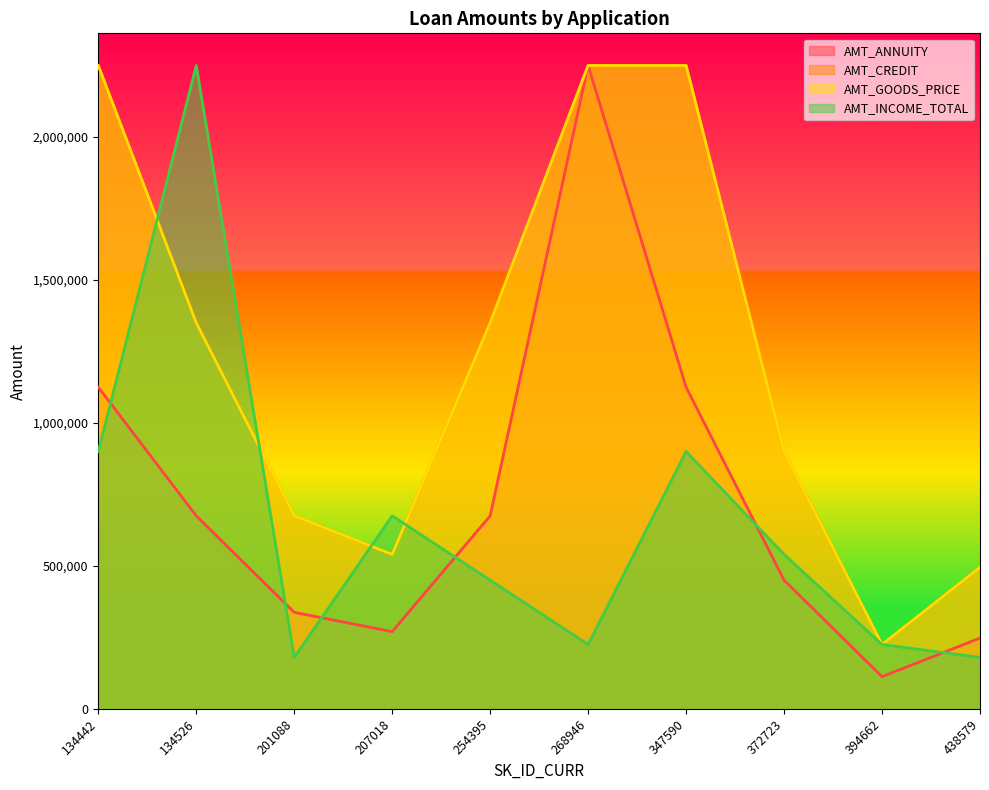

What is the value of the AMT_GOODS_PRICE point at the 10th from the left?

495000